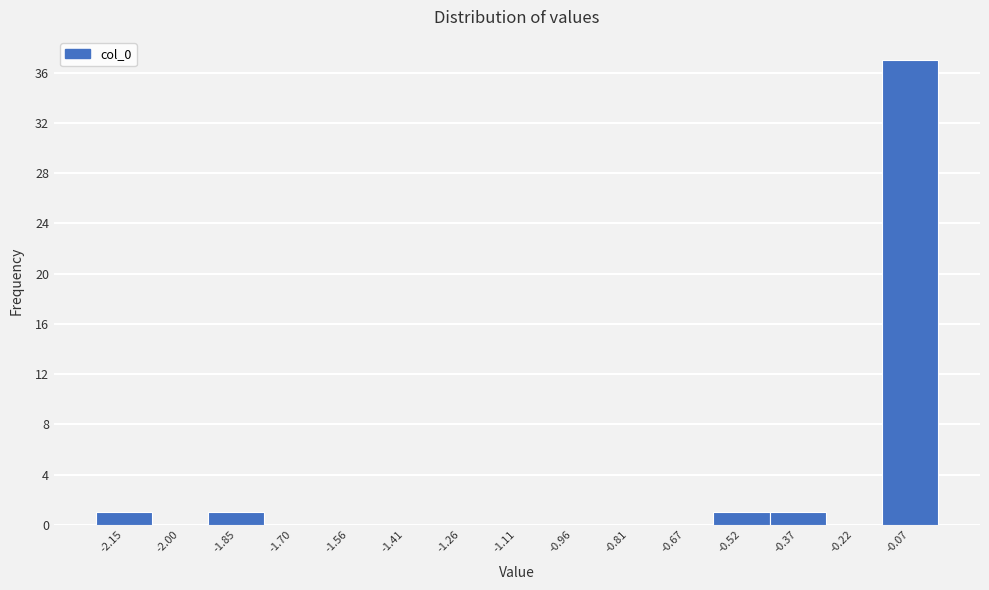

Which range on the x-axis has the tallest bar?

-0.14 to 0.00